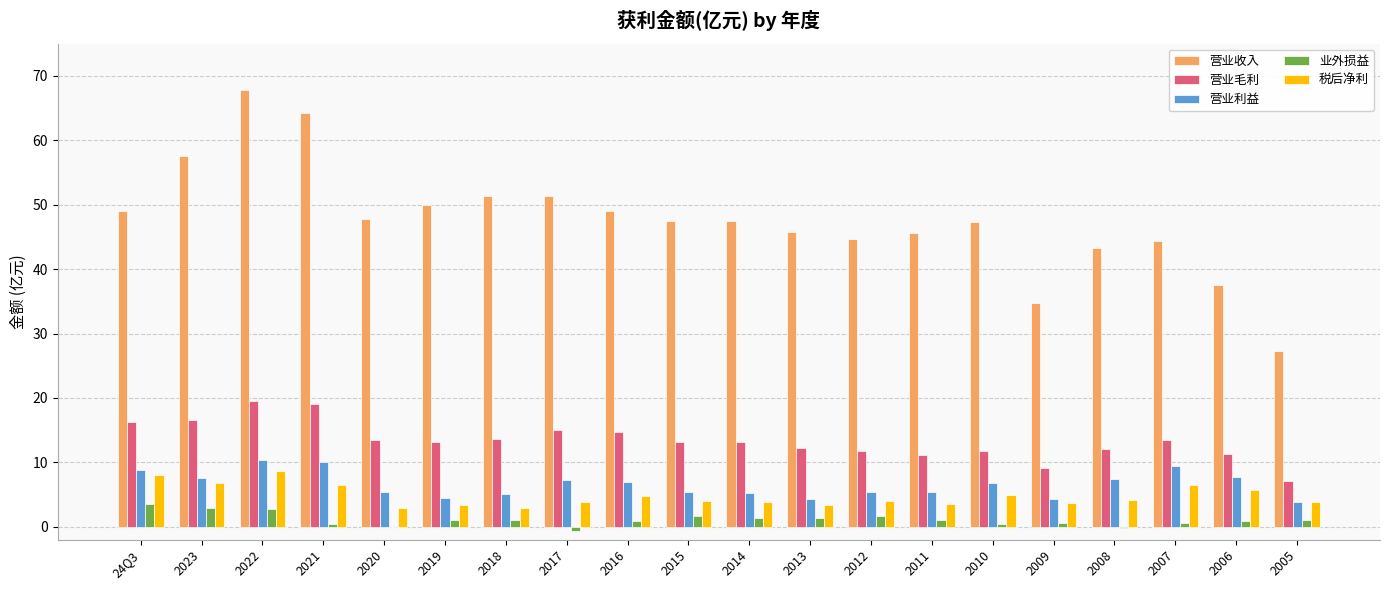

What is the sum of all 税后净利 values?

95.0